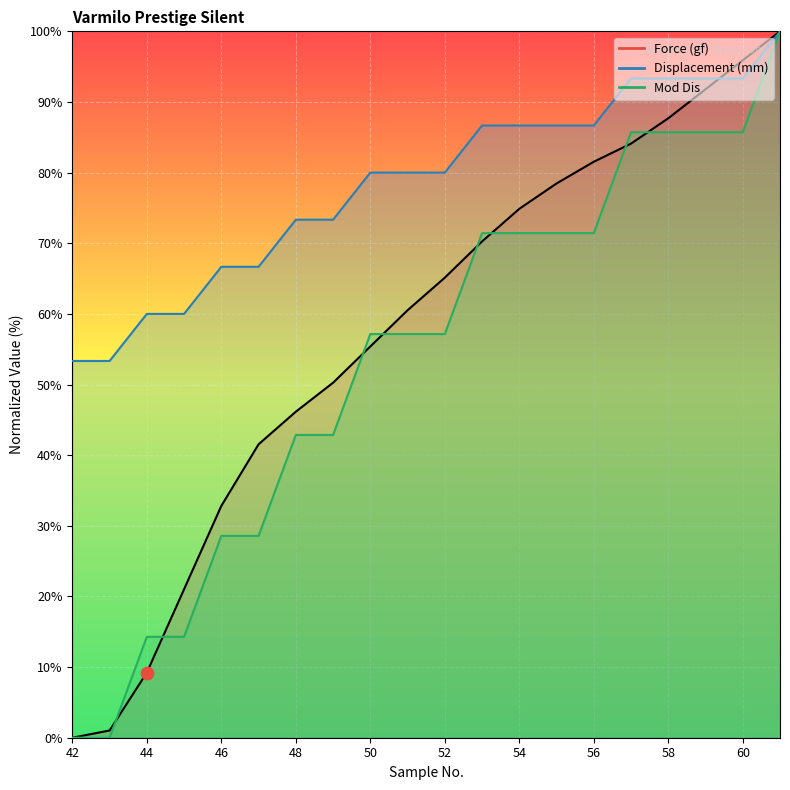

What is the total value across all series at 56?

239.6